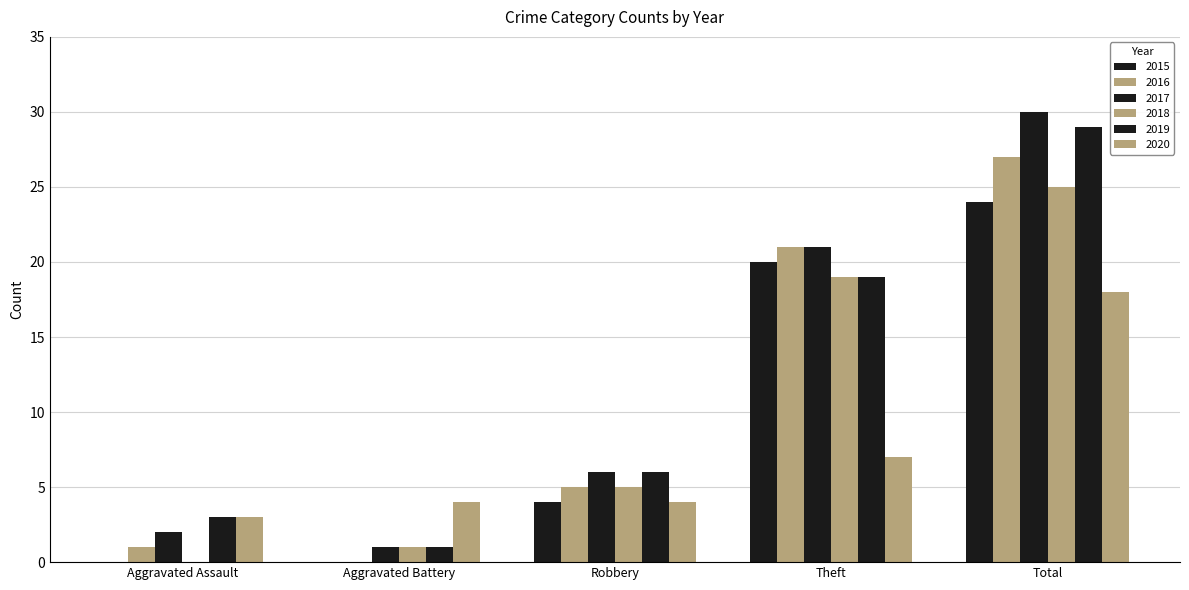

What position from the left is Aggravated Battery?

2